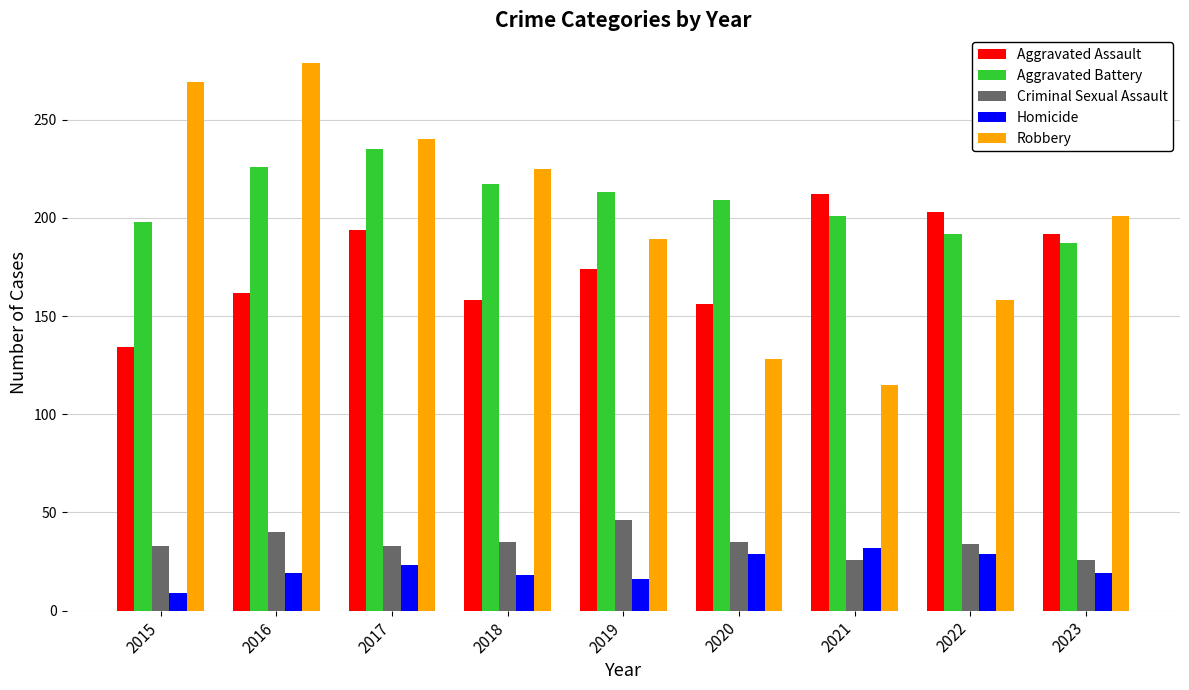

What is the approximate value of Robbery at 2016, to the nearest 5?

280